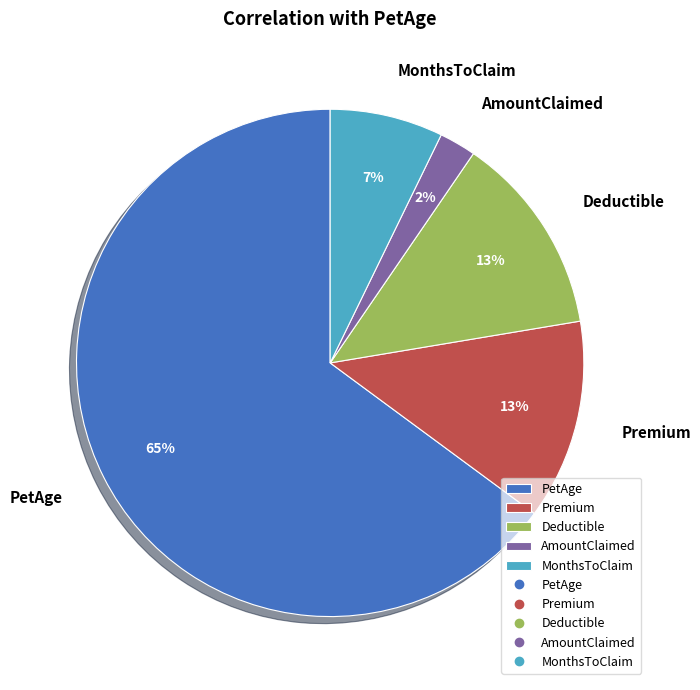

To the nearest percent, what percentage of the pie is Deductible?

13%